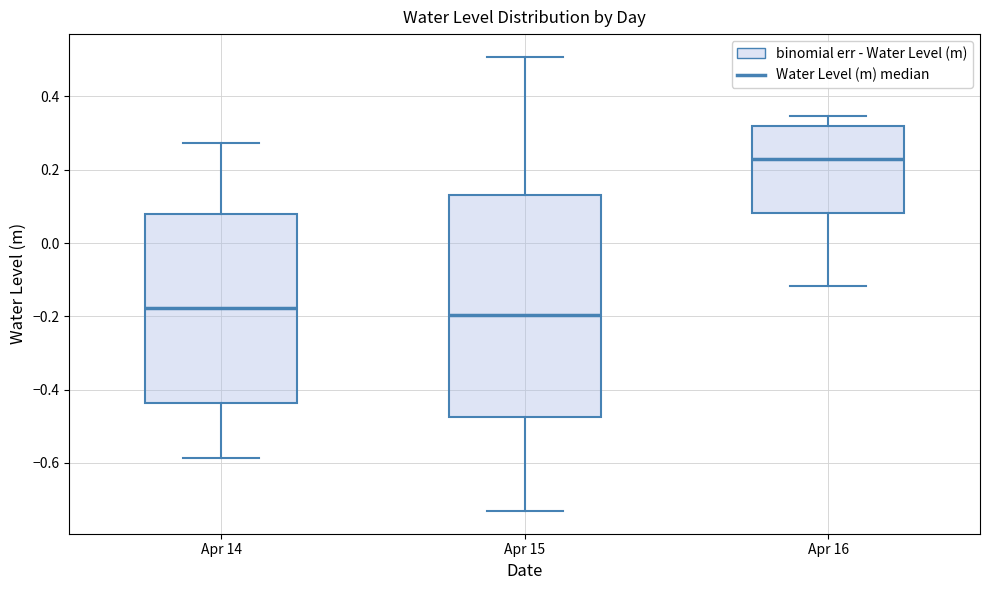

Reading left to right, transcribe this box plot: for each box, give where its median line is, the range the box spans, and where its two whiskers end, as read against the y-axis. The values are not printed on the chart, so give them approximately, as read against the axis.

Apr 14: median -0.18, box -0.44 to 0.08, whiskers -0.58 to 0.28
Apr 15: median -0.20, box -0.48 to 0.14, whiskers -0.74 to 0.50
Apr 16: median 0.22, box 0.08 to 0.32, whiskers -0.12 to 0.34